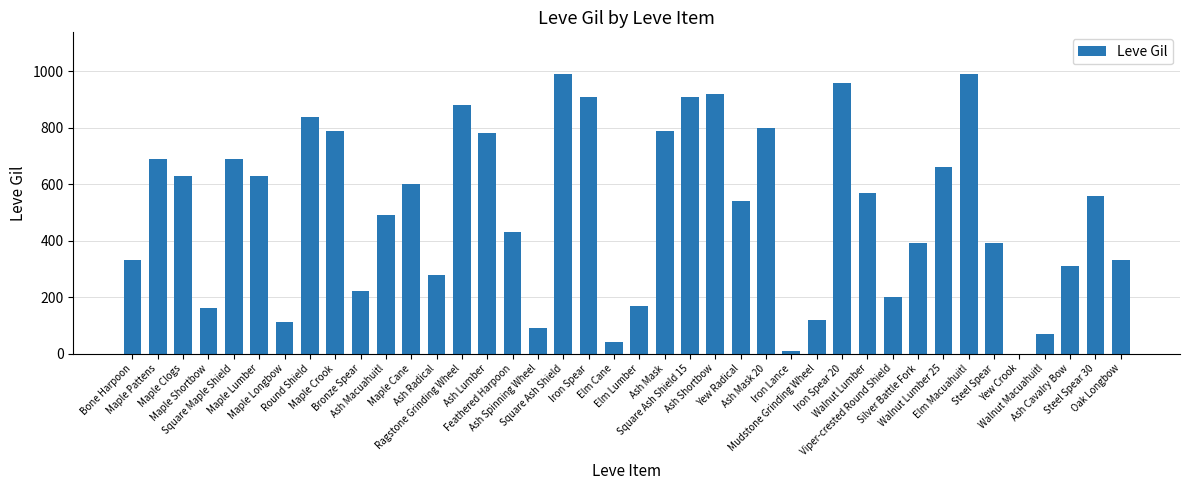

Reading right to left, extract all data points from this chart.

Oak Longbow=330	Steel Spear 30=560	Ash Cavalry Bow=310	Walnut Macuahuitl=70	Yew Crook=0	Steel Spear=390	Elm Macuahuitl=990	Walnut Lumber 25=660	Silver Battle Fork=390	Viper-crested Round Shield=200	Walnut Lumber=570	Iron Spear 20=960	Mudstone Grinding Wheel=120	Iron Lance=10	Ash Mask 20=800	Yew Radical=540	Ash Shortbow=920	Square Ash Shield 15=910	Ash Mask=790	Elm Lumber=170	Elm Cane=40	Iron Spear=910	Square Ash Shield=990	Ash Spinning Wheel=90	Feathered Harpoon=430	Ash Lumber=780	Ragstone Grinding Wheel=880	Ash Radical=280	Maple Cane=600	Ash Macuahuitl=490	Bronze Spear=220	Maple Crook=790	Round Shield=840	Maple Longbow=110	Maple Lumber=630	Square Maple Shield=690	Maple Shortbow=160	Maple Clogs=630	Maple Pattens=690	Bone Harpoon=330